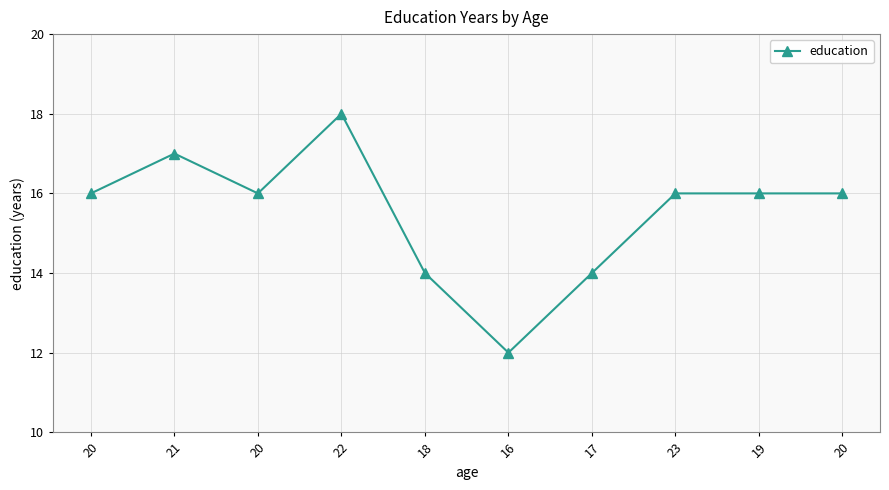

What is the change in value from 21 to 22?

+1